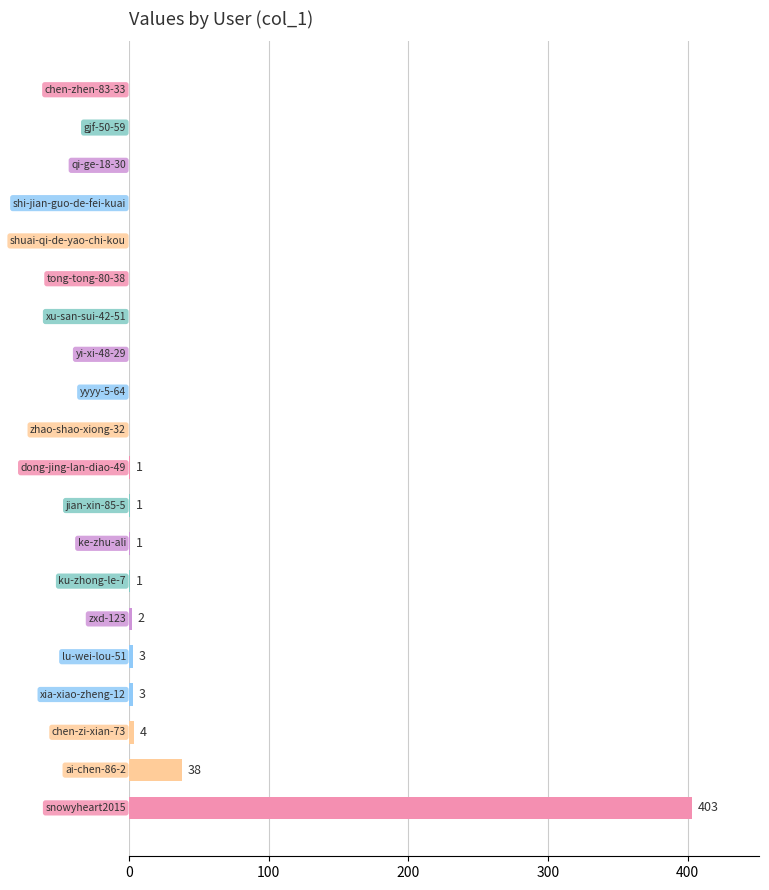

What is the greatest value displayed?

403